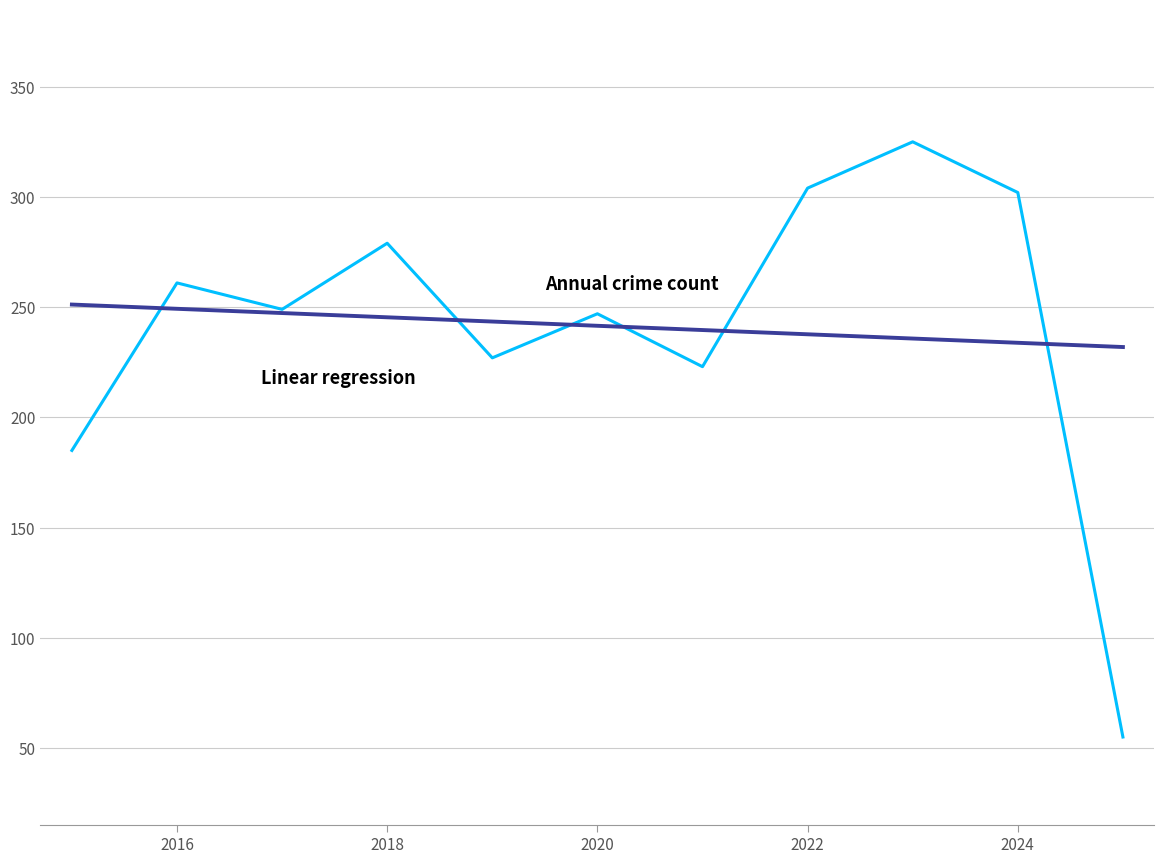

What is the maximum value shown in the chart?

325.0